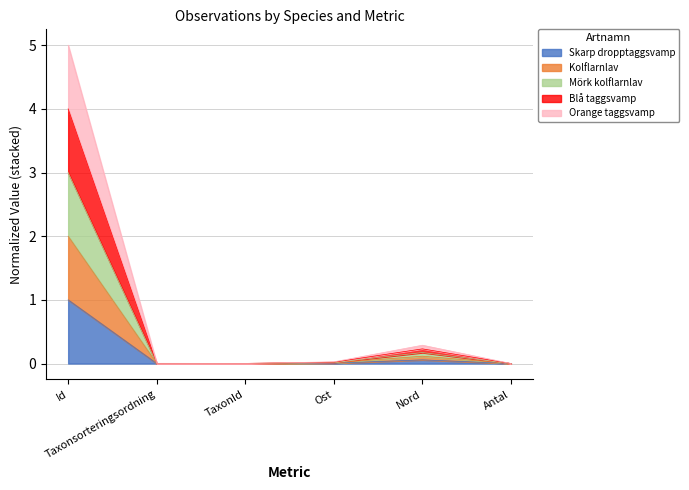

Rank the series by their maximum value, from highest to lowest.

Blå taggsvamp, Orange taggsvamp, Mörk kolflarnlav, Kolflarnlav, Skarp dropptaggsvamp